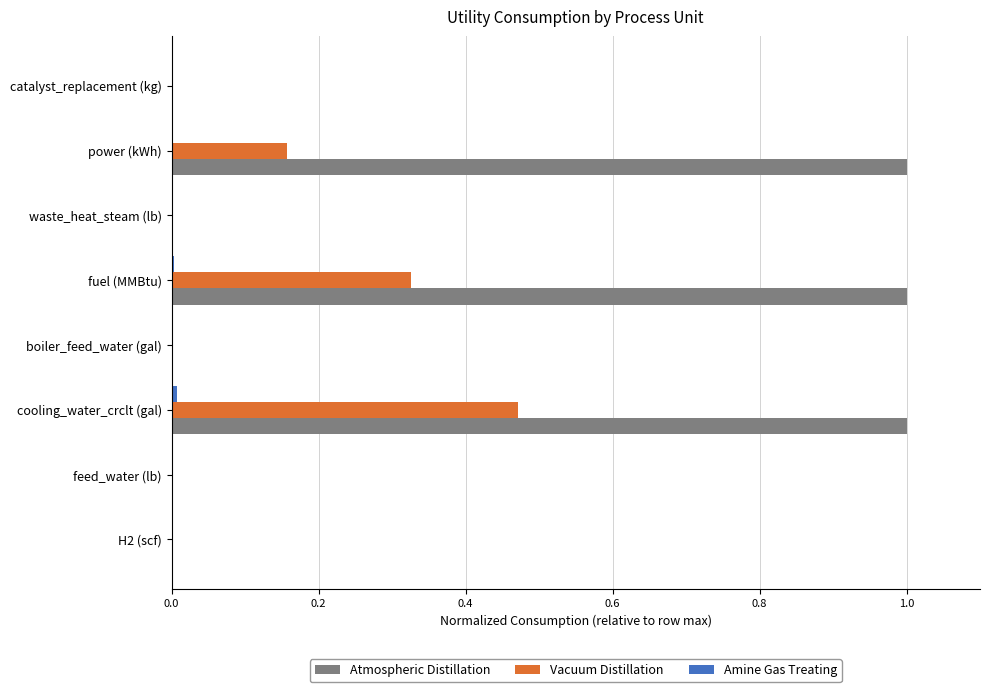

How many data points does each series have?

8